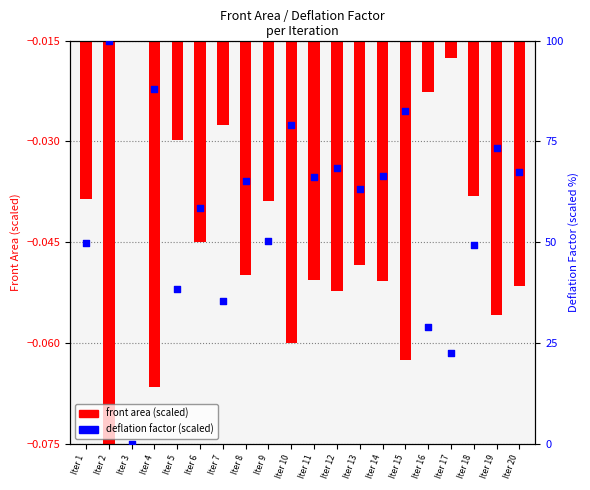

Which series has the largest total across all categories?

deflation factor (scaled)